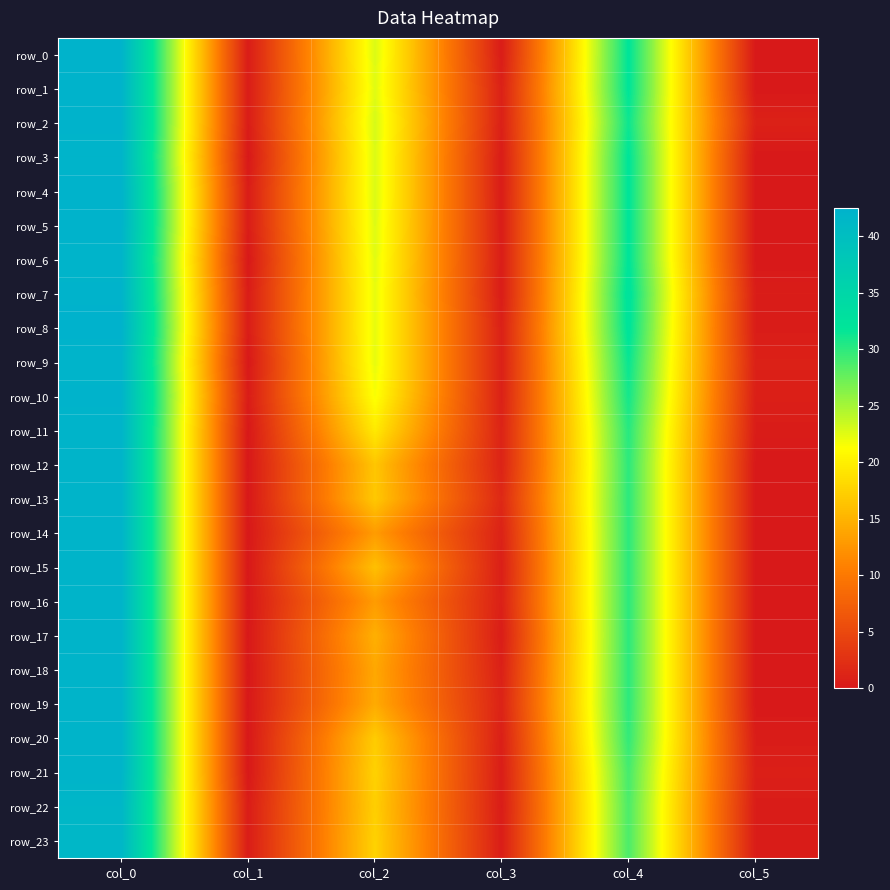

Which has a higher value, col_0 or col_4?

col_0